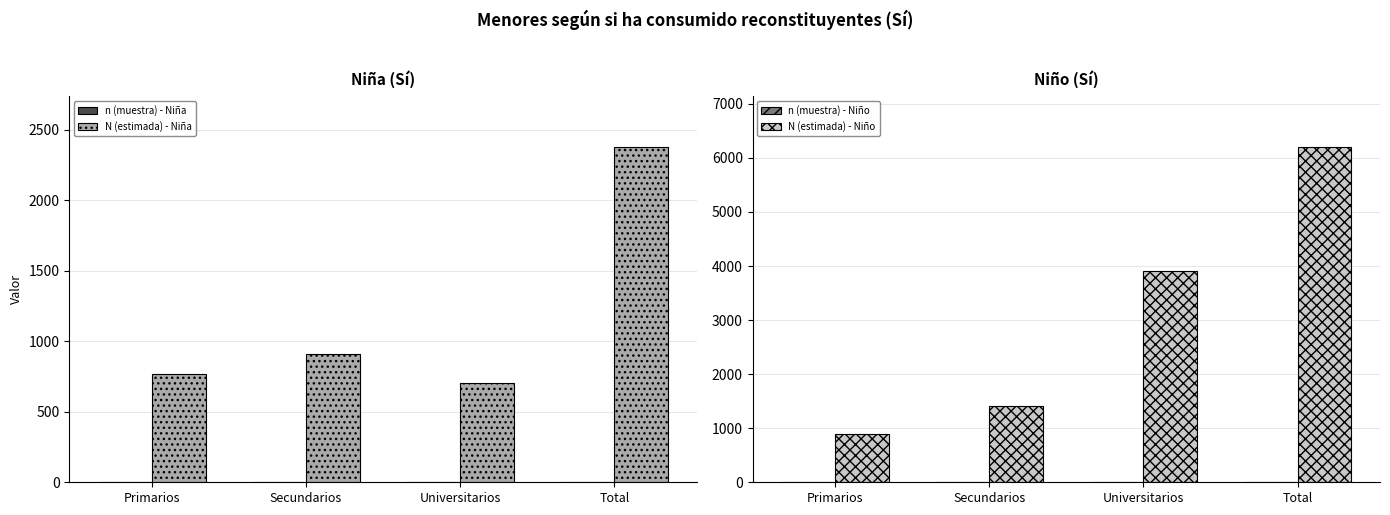

Count the number of data series in this chart.

4